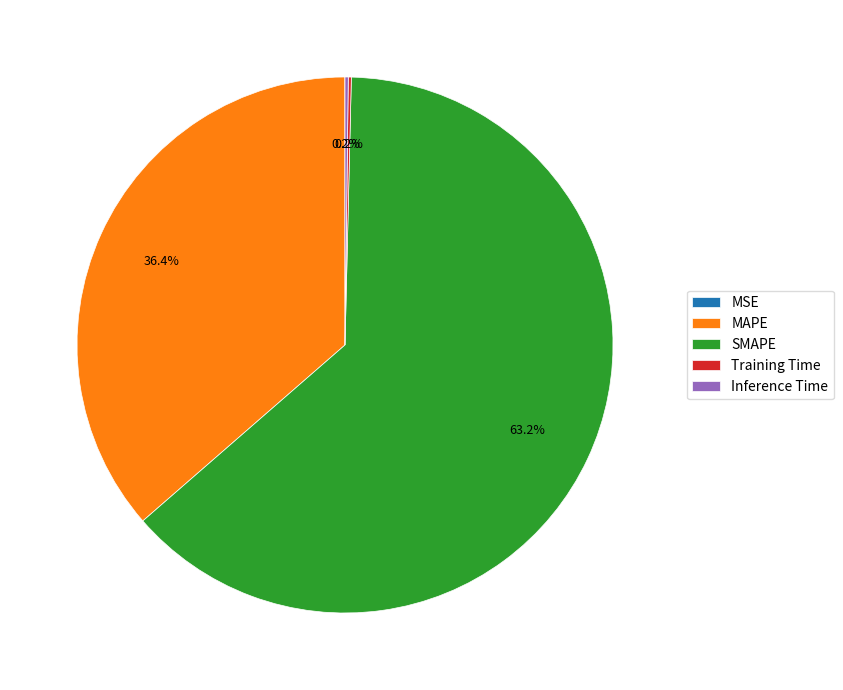

Which slice is the largest?

SMAPE